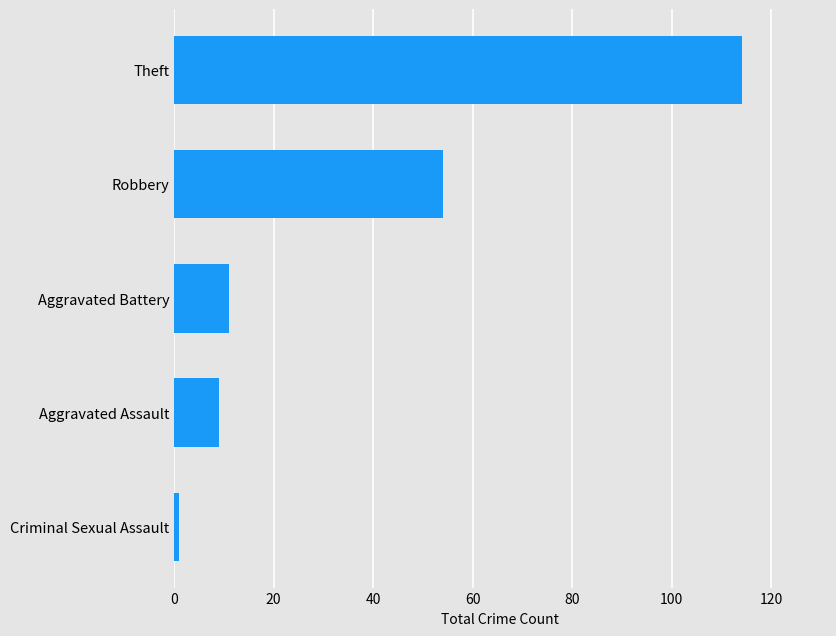

Does the chart contain stacked bars?

No